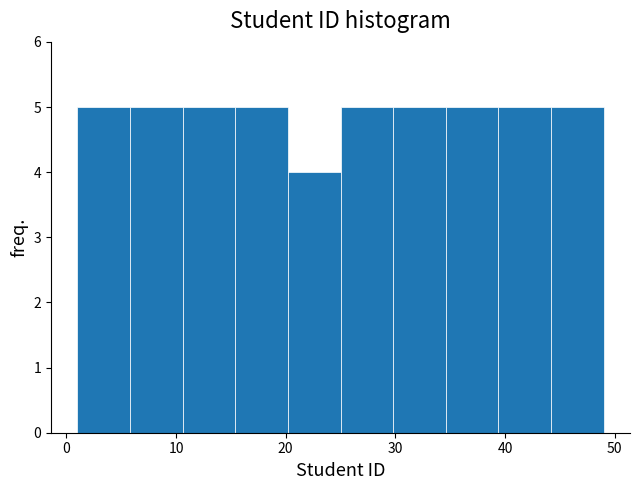

What is the height of the bar covering 5.8 to 10.6 on the x-axis? Neither the bar edges nor the heights are printed on the chart, so give them approximately, as read against the axes.

5